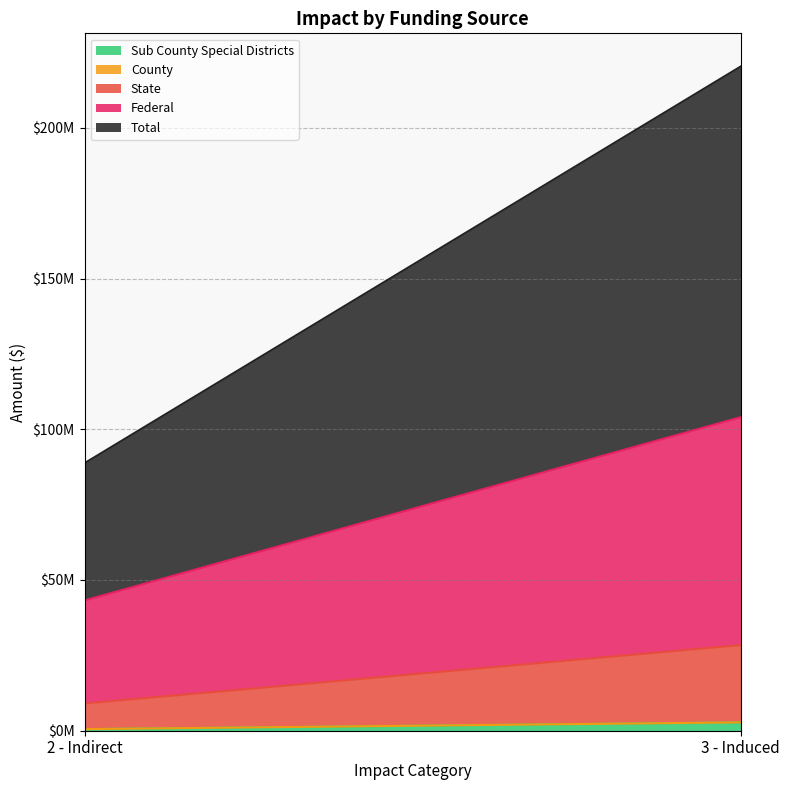

What is the sum of all Sub County Special Districts values?

3289949.3